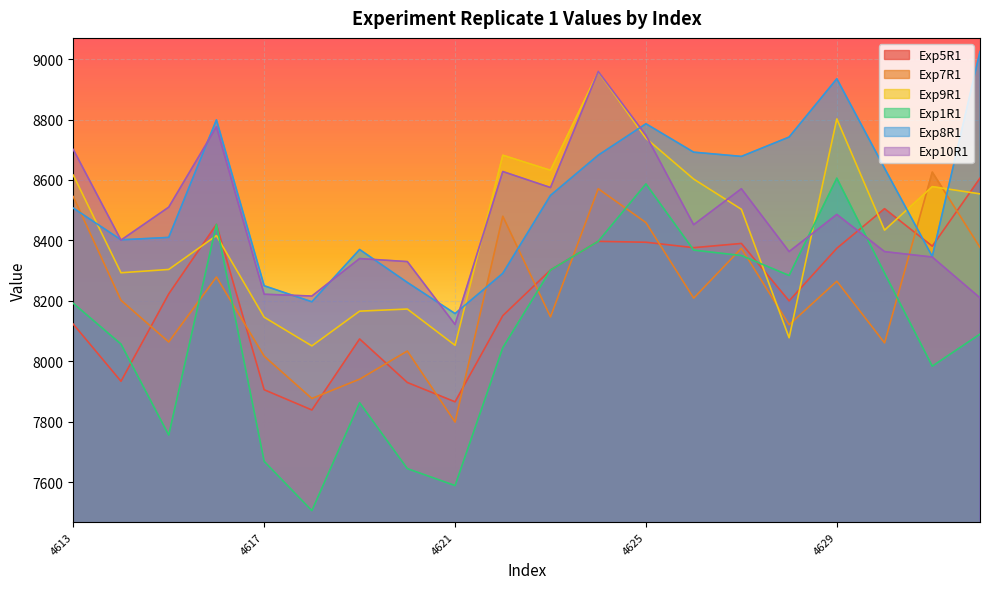

What is the total value across all series at 4626?

50700